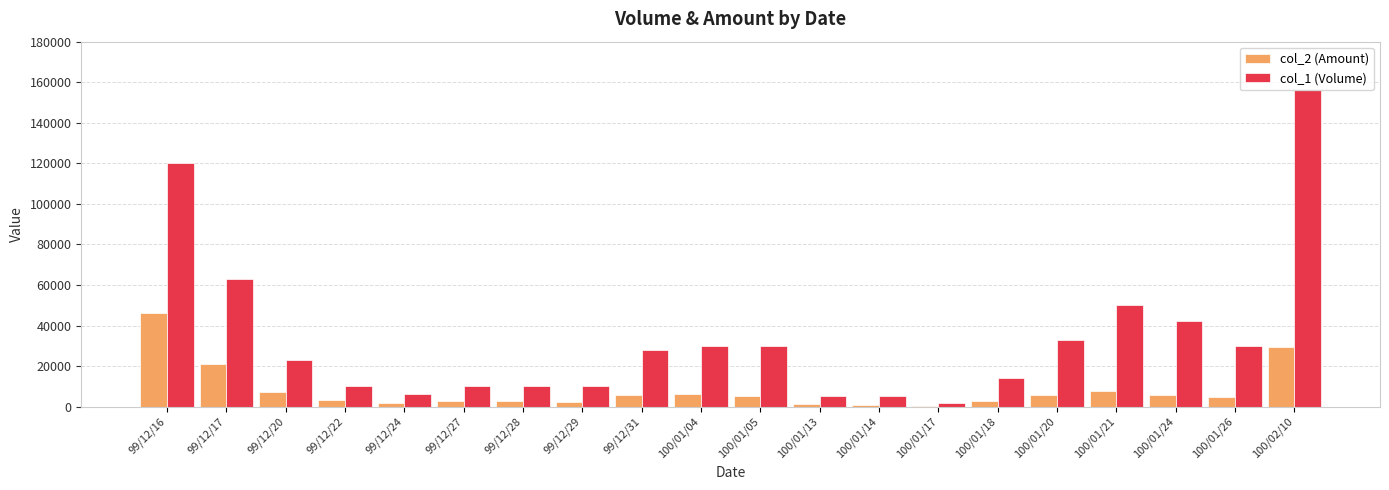

The value of col_1 (Volume) at 99/12/17 is 63000. True or false?

True